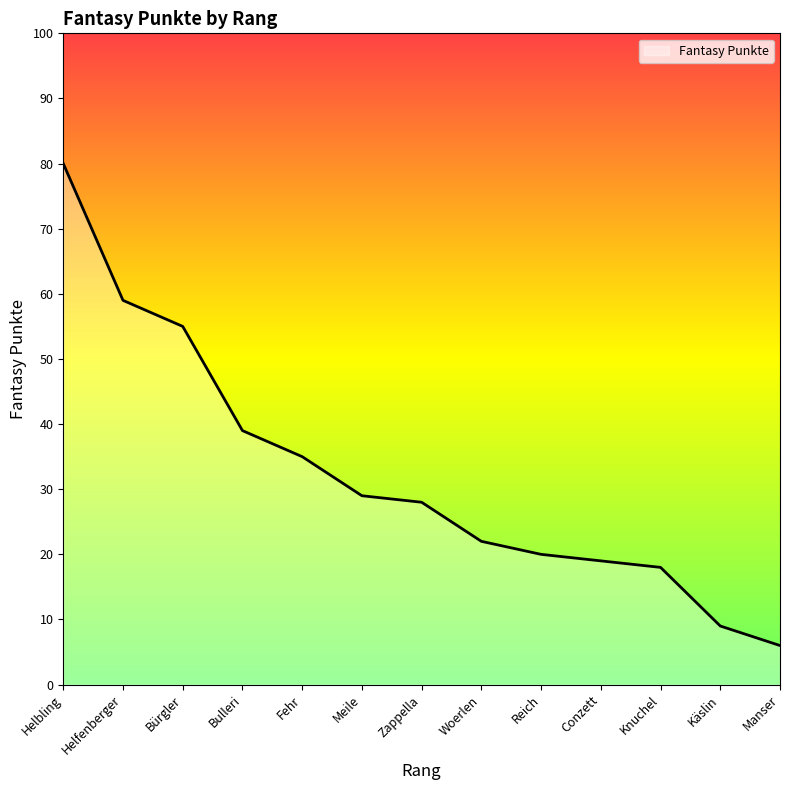

Which has a higher value, Manser or Woerlen?

Woerlen